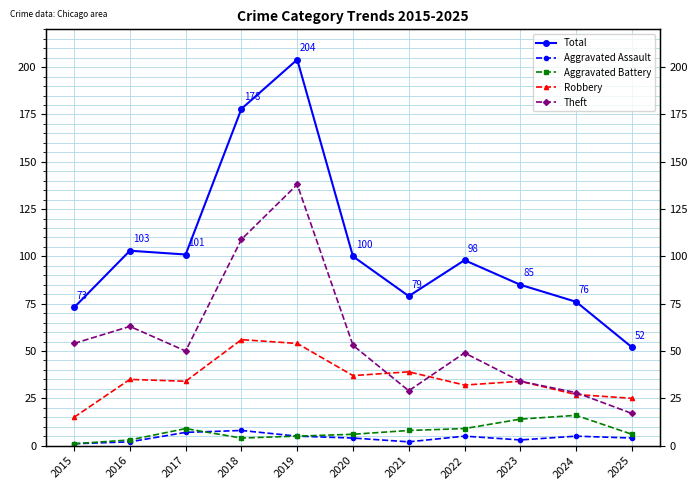

Reading right to left, list all the values displayed in this chart.

Total: 2025=52	2024=76	2023=85	2022=98	2021=79	2020=100	2019=204	2018=178	2017=101	2016=103	2015=73
Aggravated Assault: 2025=4	2024=5	2023=3	2022=5	2021=2	2020=4	2019=5	2018=8	2017=7	2016=2	2015=1
Aggravated Battery: 2025=6	2024=16	2023=14	2022=9	2021=8	2020=6	2019=5	2018=4	2017=9	2016=3	2015=1
Robbery: 2025=25	2024=27	2023=34	2022=32	2021=39	2020=37	2019=54	2018=56	2017=34	2016=35	2015=15
Theft: 2025=17	2024=28	2023=34	2022=49	2021=29	2020=53	2019=138	2018=109	2017=50	2016=63	2015=54